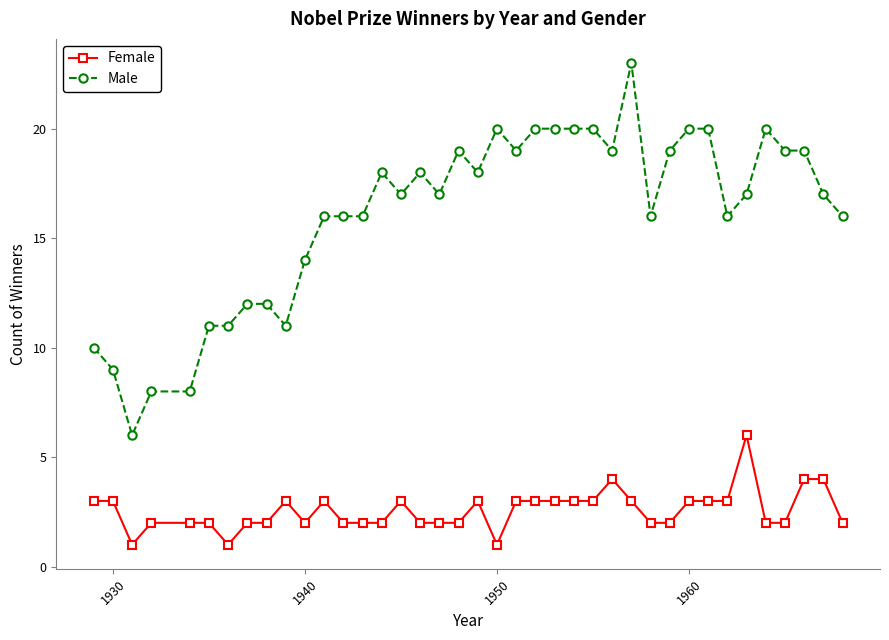

At how many categories does at least one series exceed 15?

28